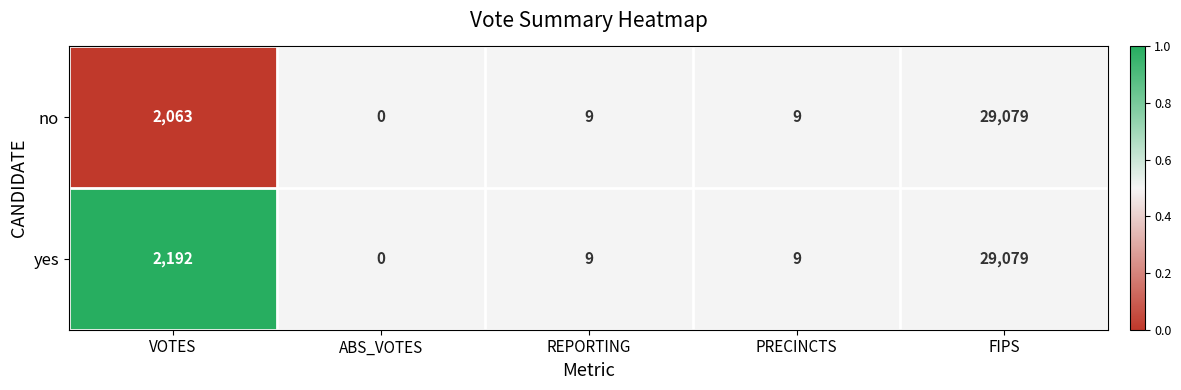

Reading left to right, transcribe all the data shown in this chart.

no: VOTES=2063	ABS_VOTES=0	REPORTING=9	PRECINCTS=9	FIPS=29079
yes: VOTES=2192	ABS_VOTES=0	REPORTING=9	PRECINCTS=9	FIPS=29079